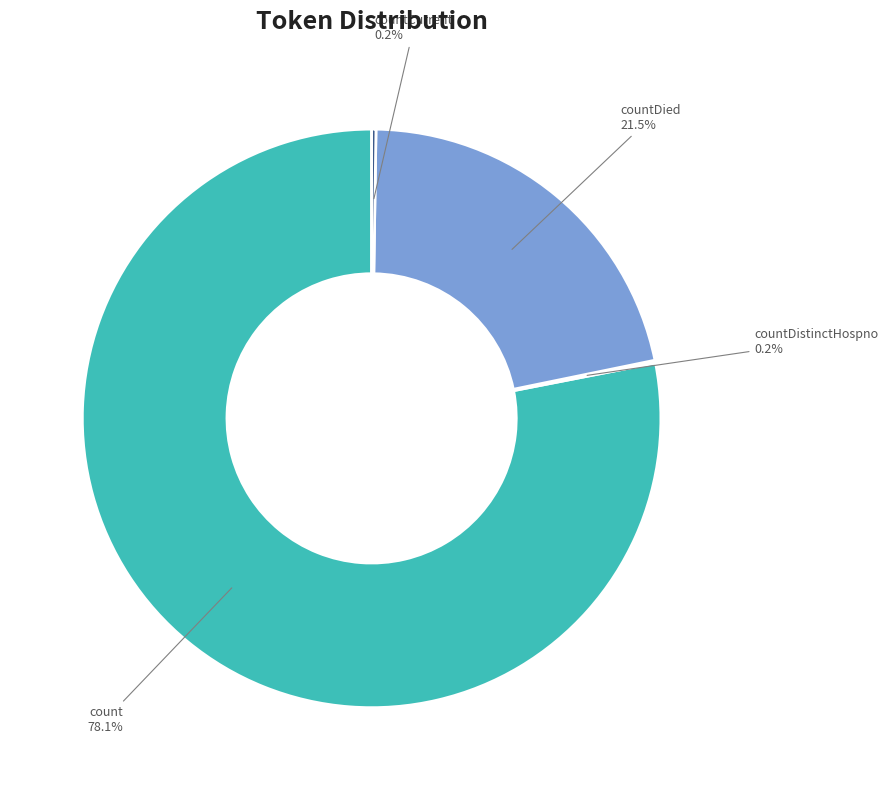

To the nearest percent, what is the difference between the largest and smallest slice percentages?

78%